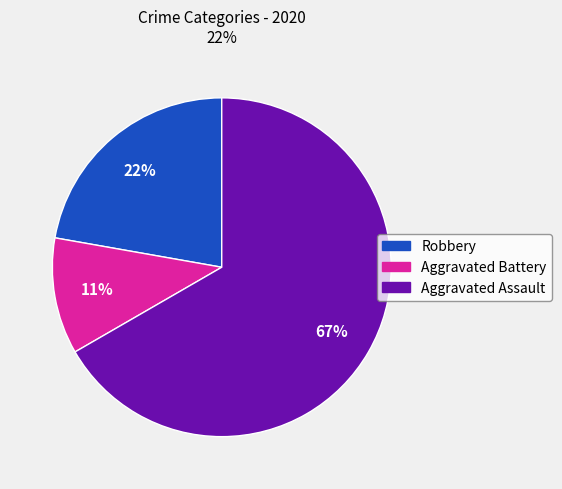

What is the majority slice?

Aggravated Assault